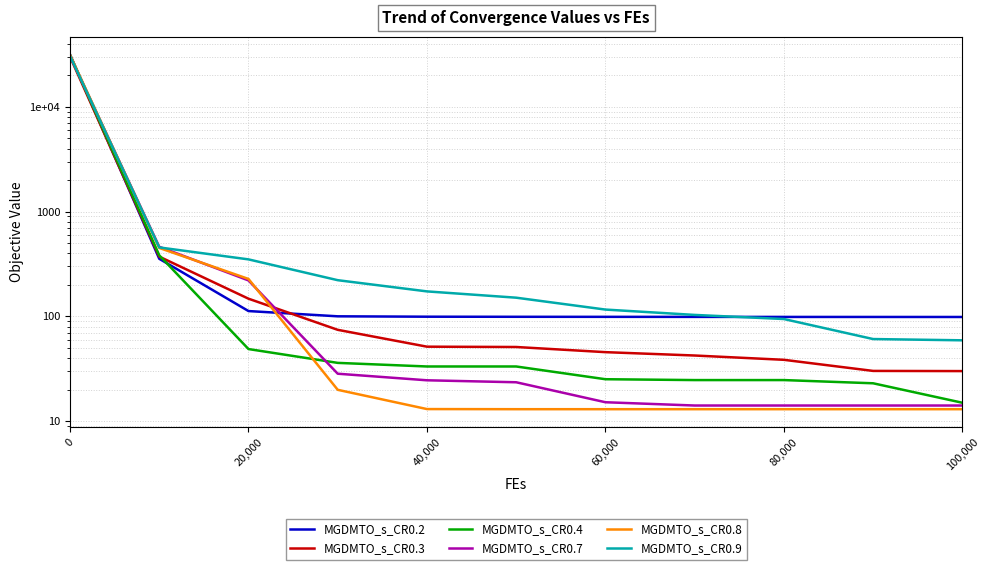

How many data points does each series have?

11